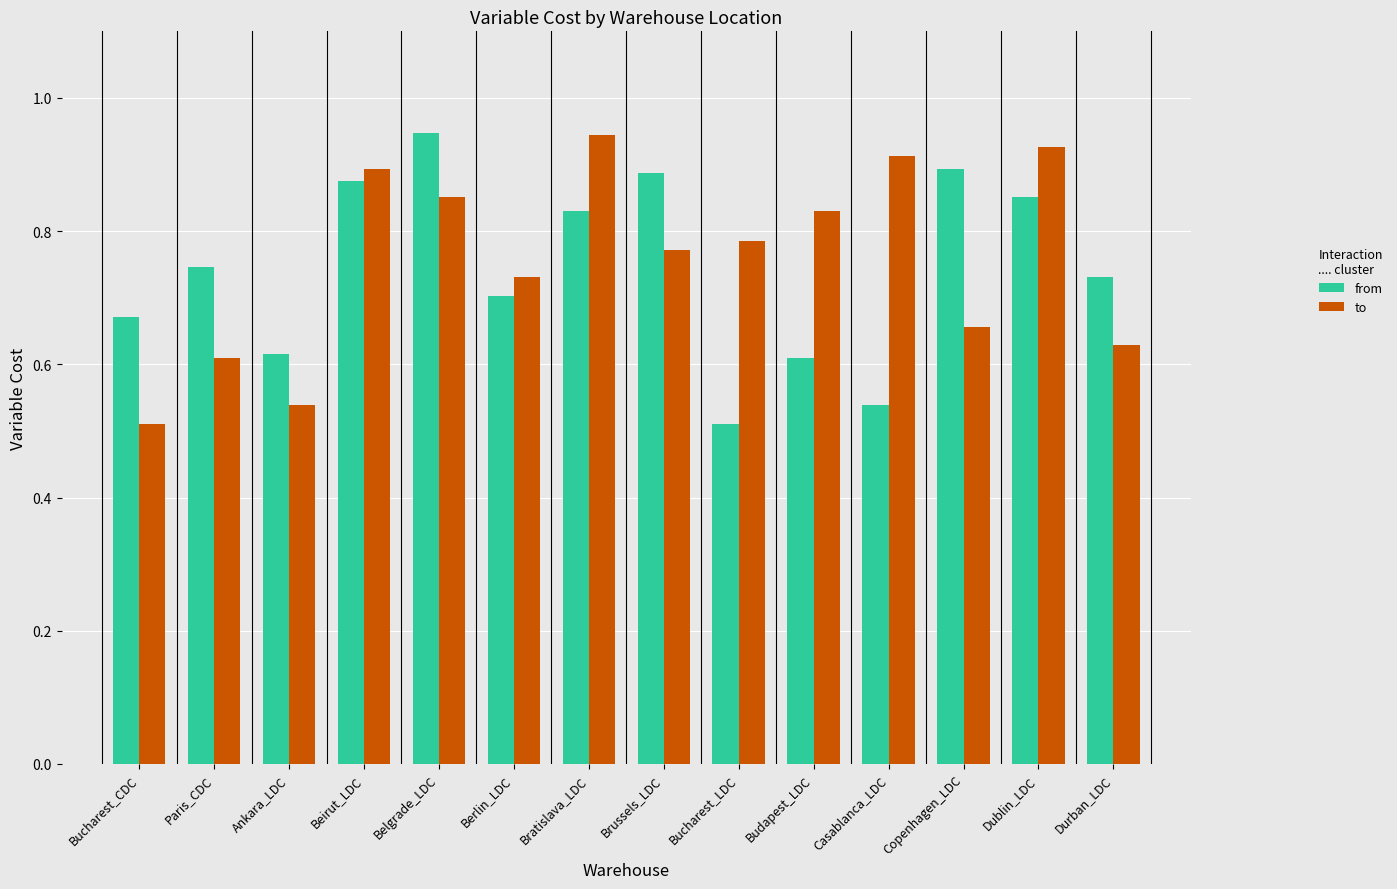

What is the difference between the to values at Brussels_LDC and Dublin_LDC?

0.2